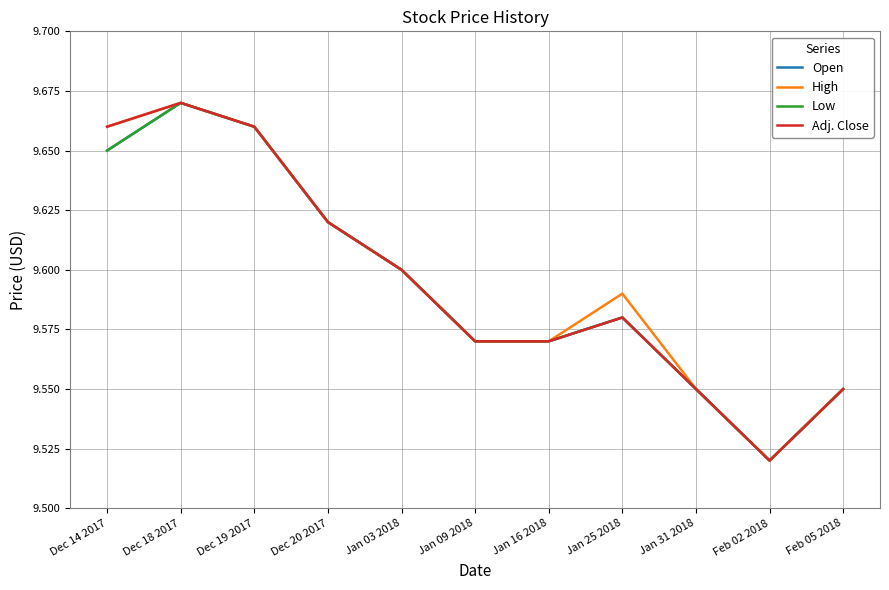

Is this an area chart (filled region under the line)?

No